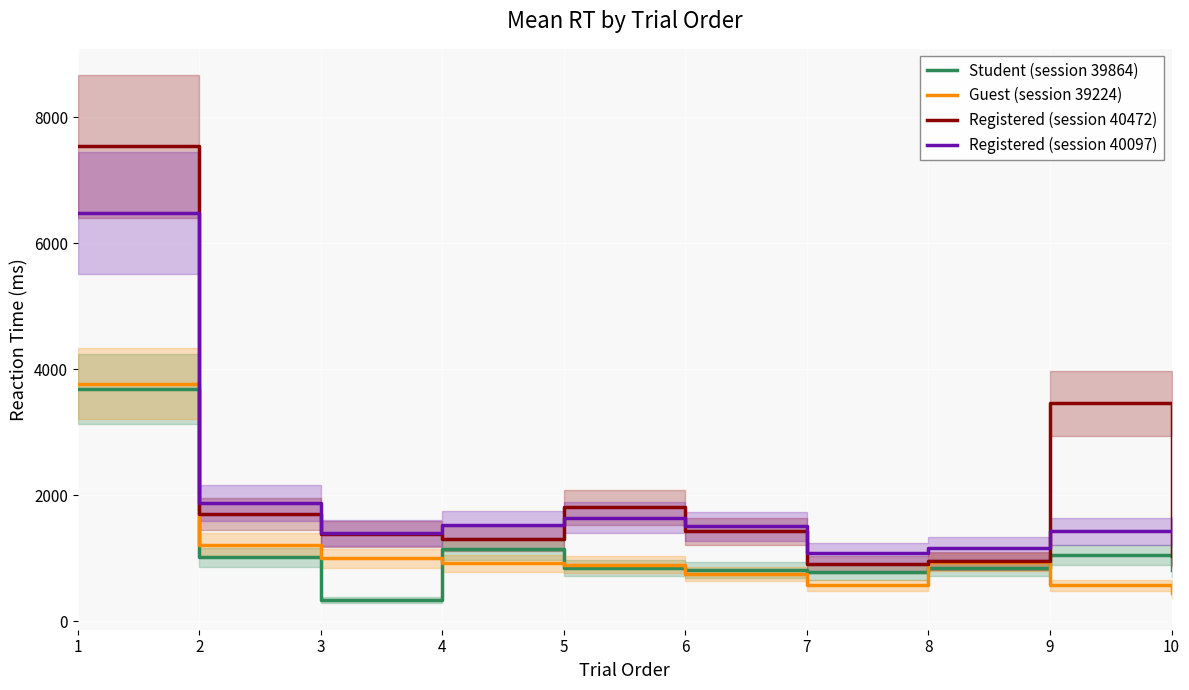

What is the spread (max minus min) of values at 2?

859